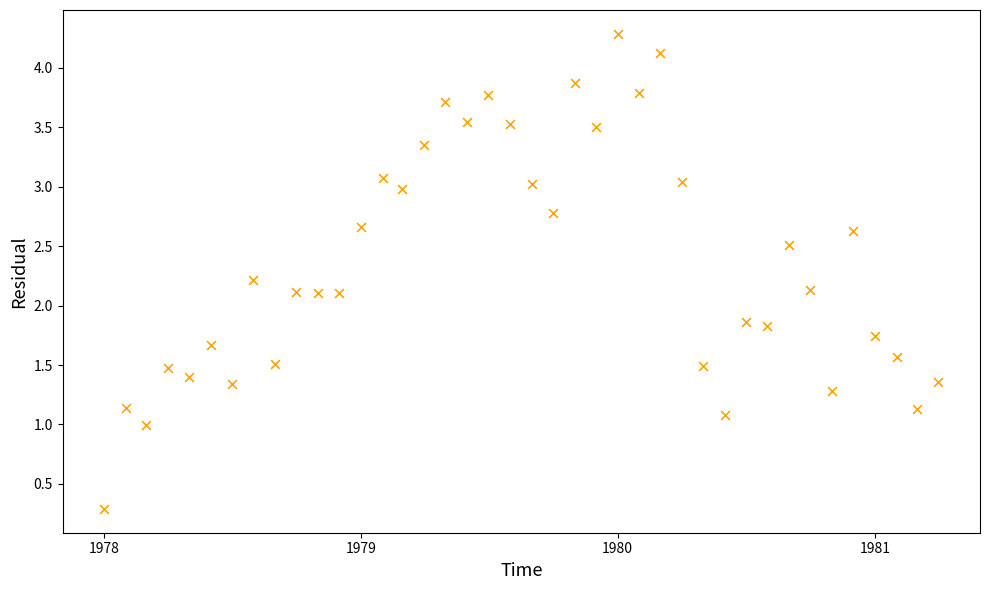

What is the range of X values (max minus min)?

1186.0